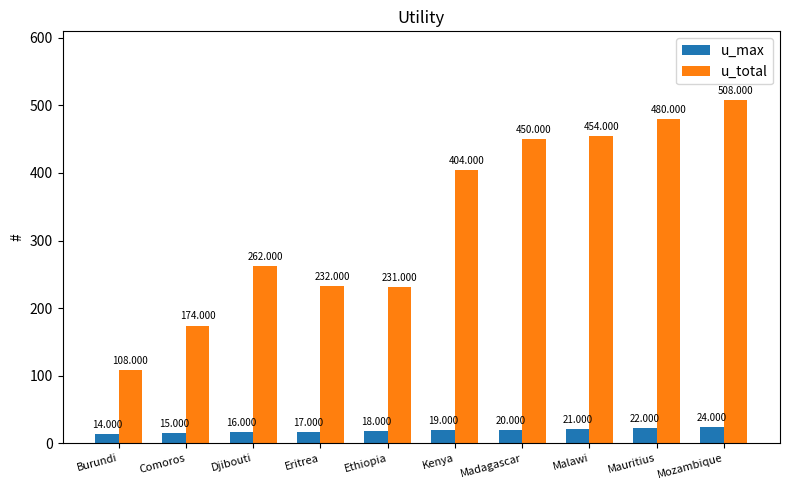

What is the sum of the u_total values at Kenya and Comoros?

578